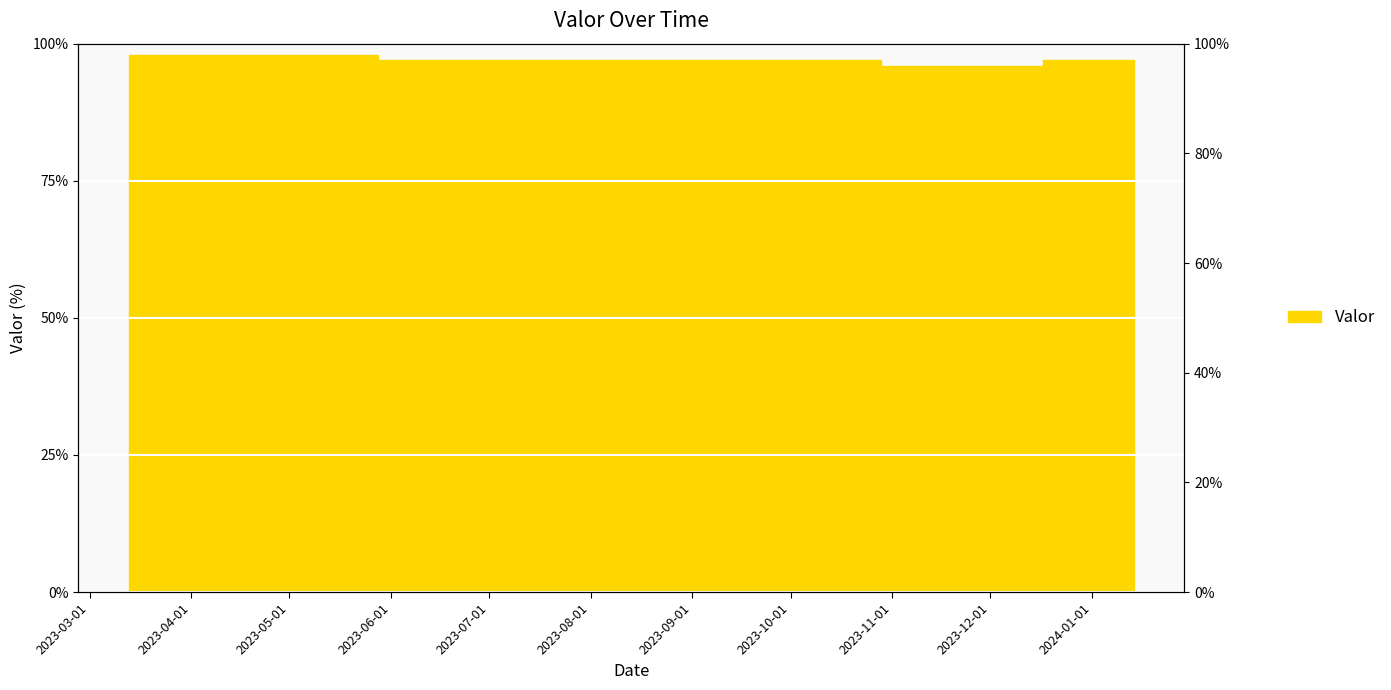

At which label does the data first exceed 97?

2023-03-12 22:00:00